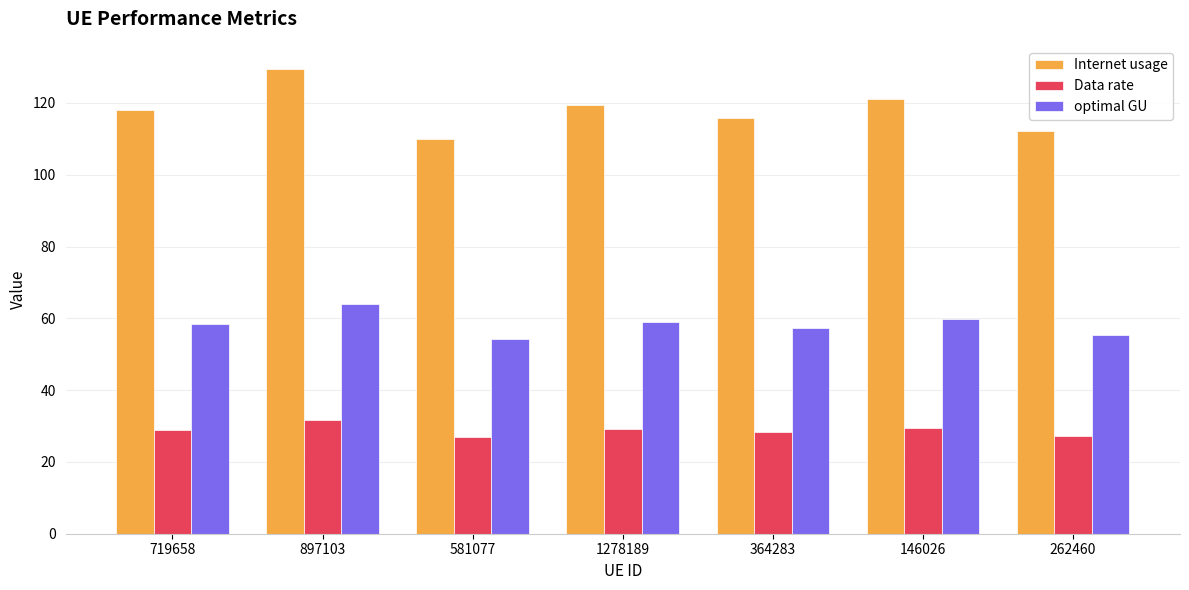

What is the spread (max minus min) of values at 897103?

97.8